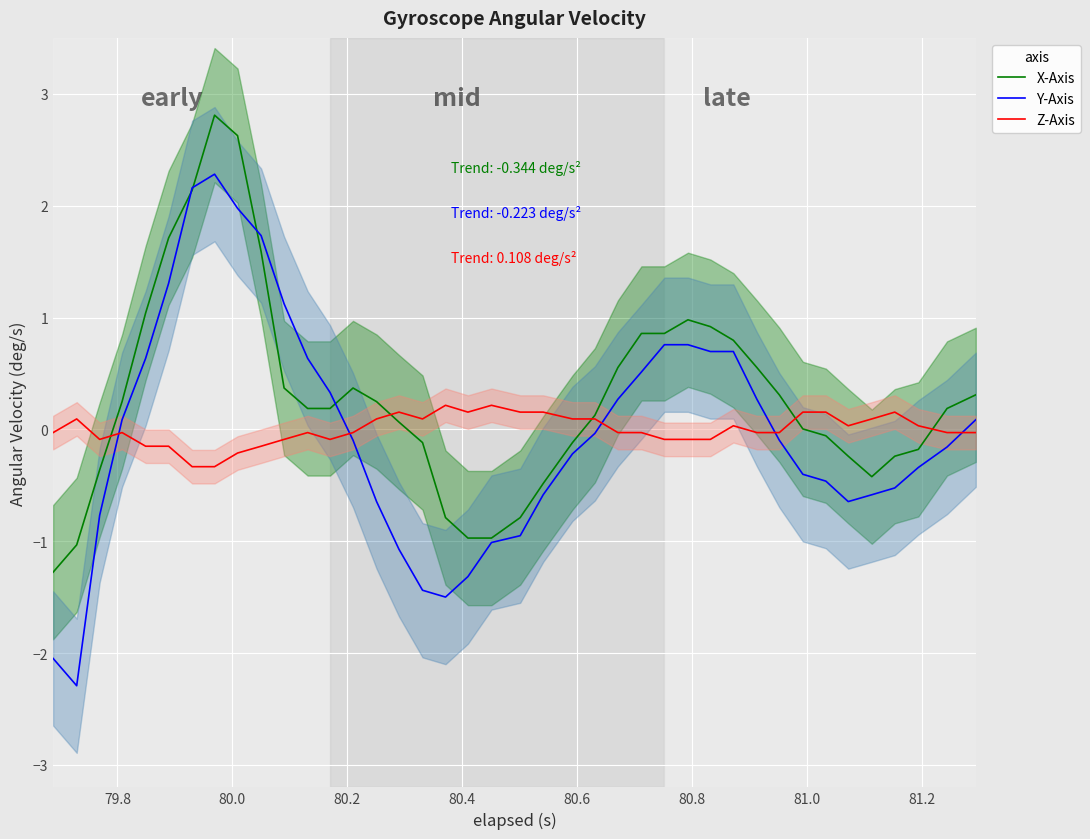

How many data points does each series have?

40